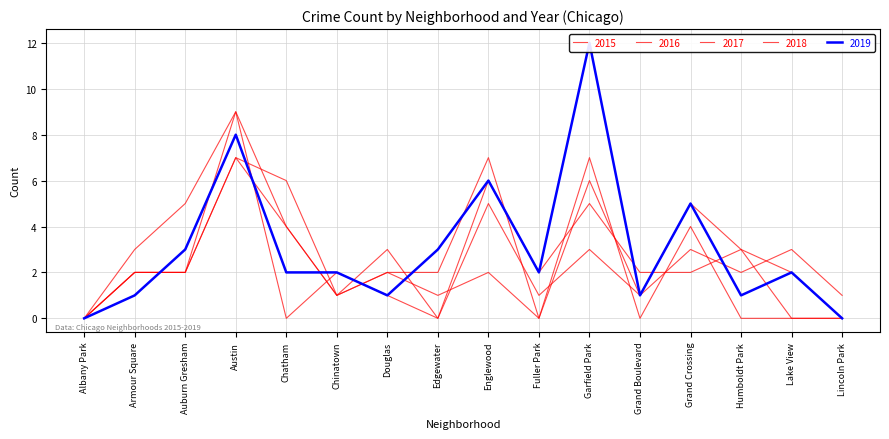

What is the difference between the 2016 values at Austin and Lake View?

6